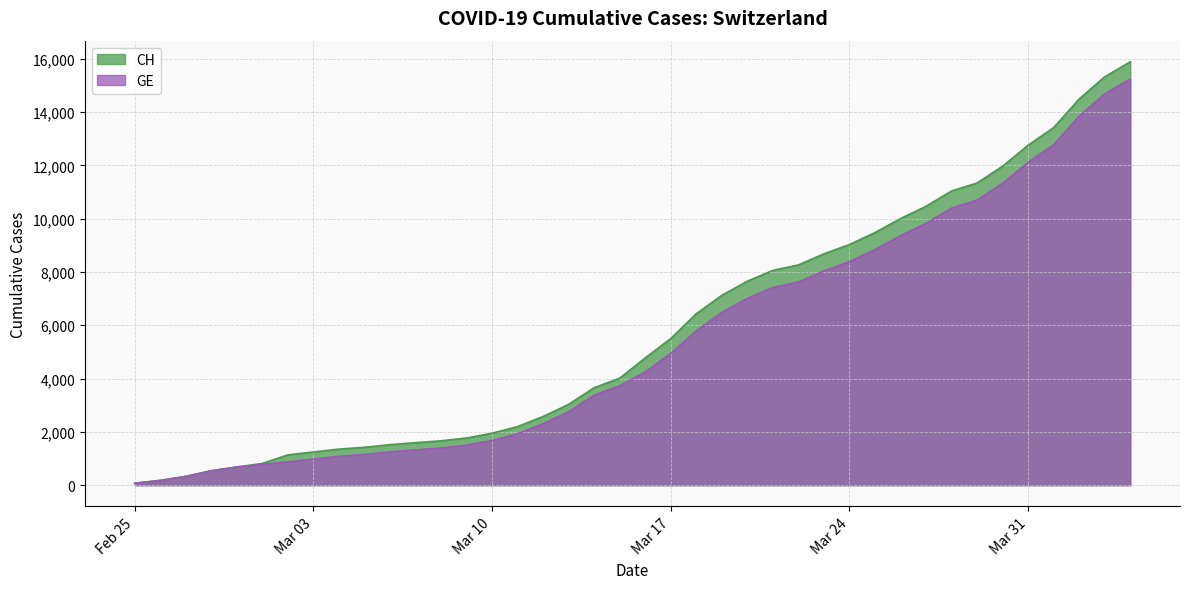

What is the maximum value for GE?

15246